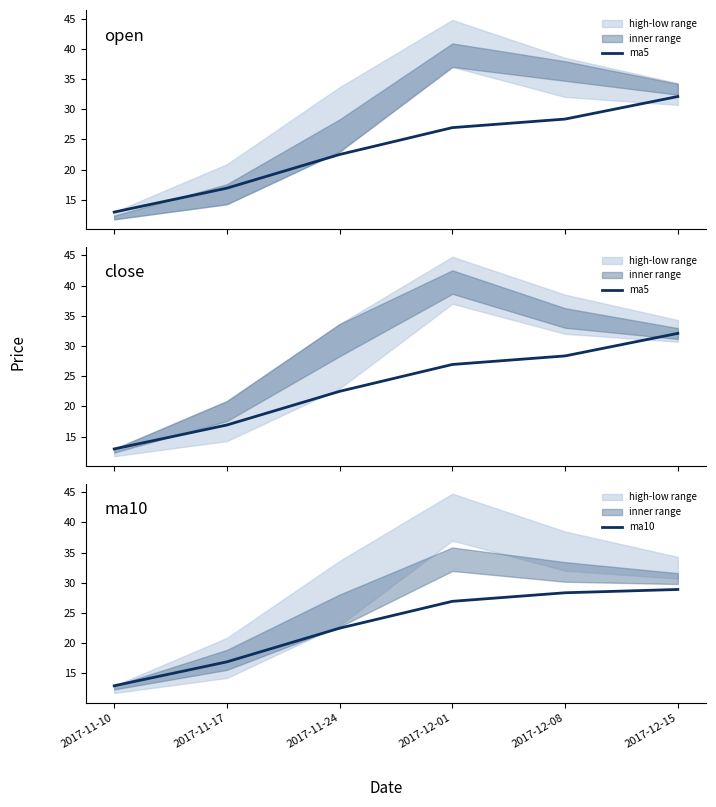

How many lines are shown in the chart?

2